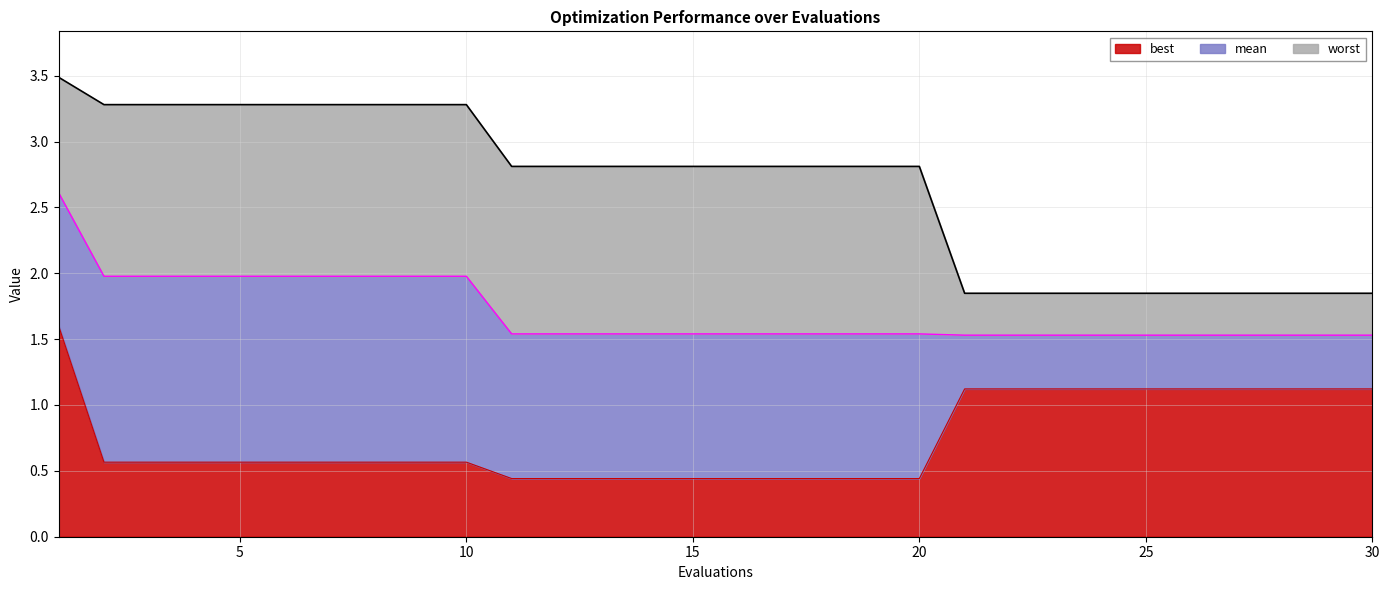

How many series are shown in this chart?

3